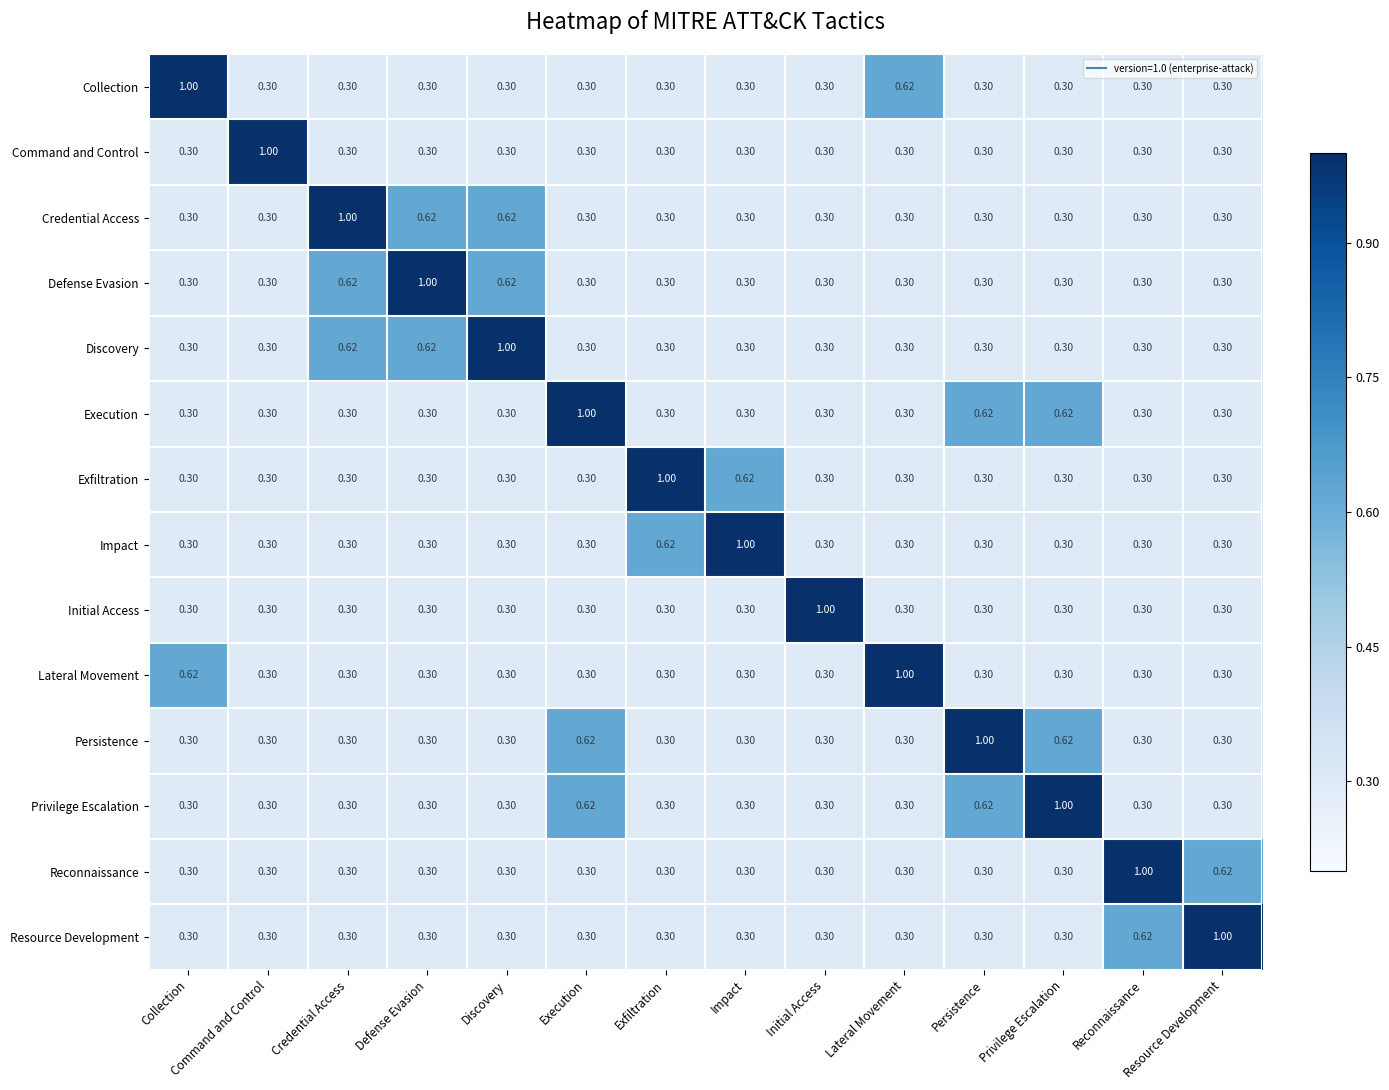

What is the spread (max minus min) of values at Lateral Movement?

0.7